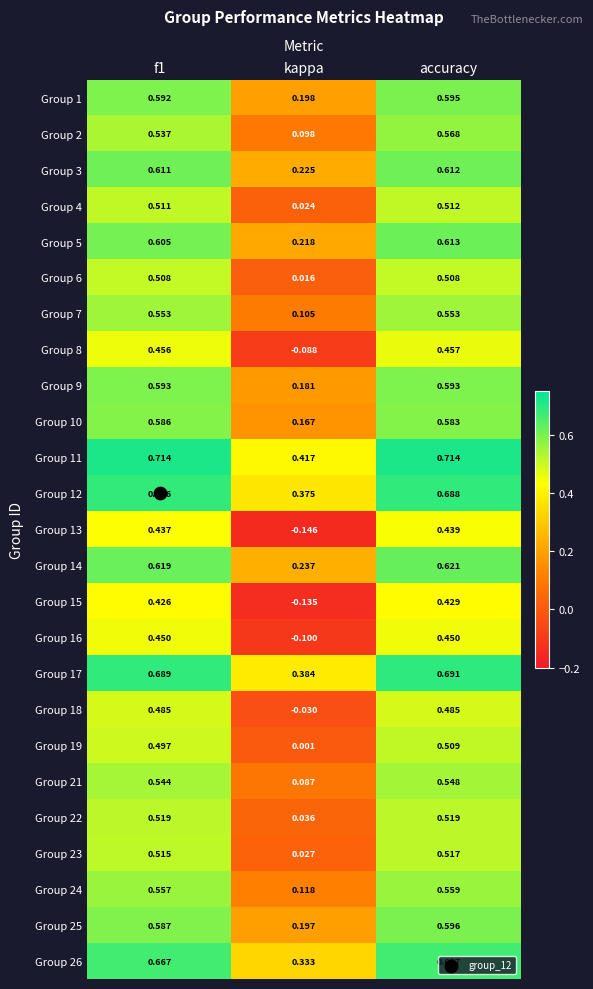

At which label is Group 16 closest to 0?

kappa